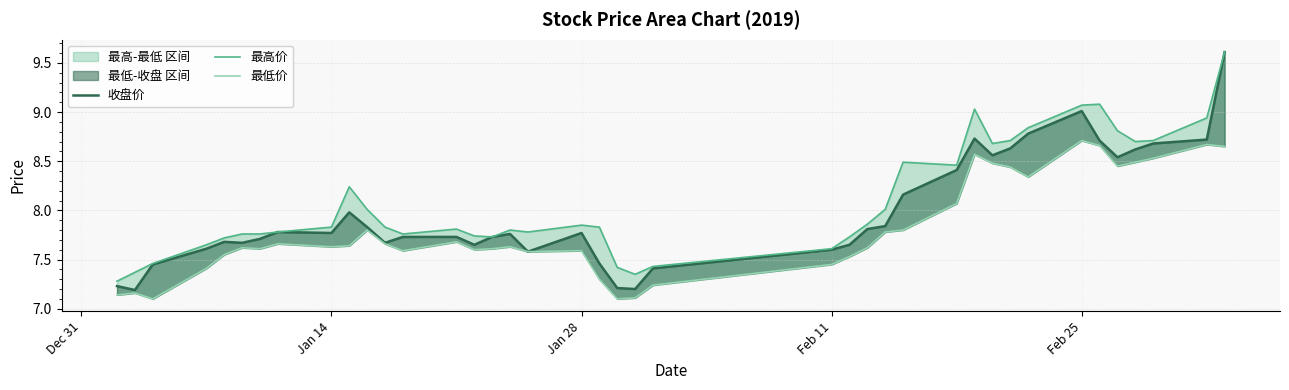

Which category has the highest value in the 最低价 series?

Feb 25